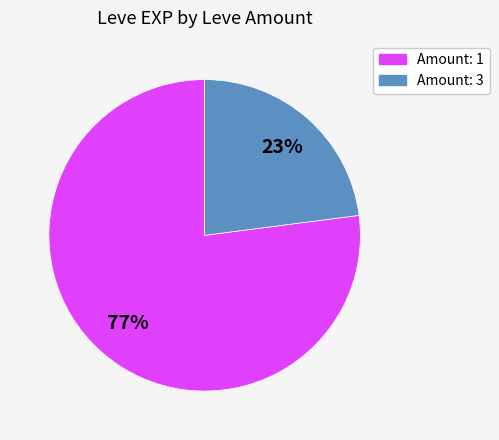

Does any single category account for the majority?

Yes